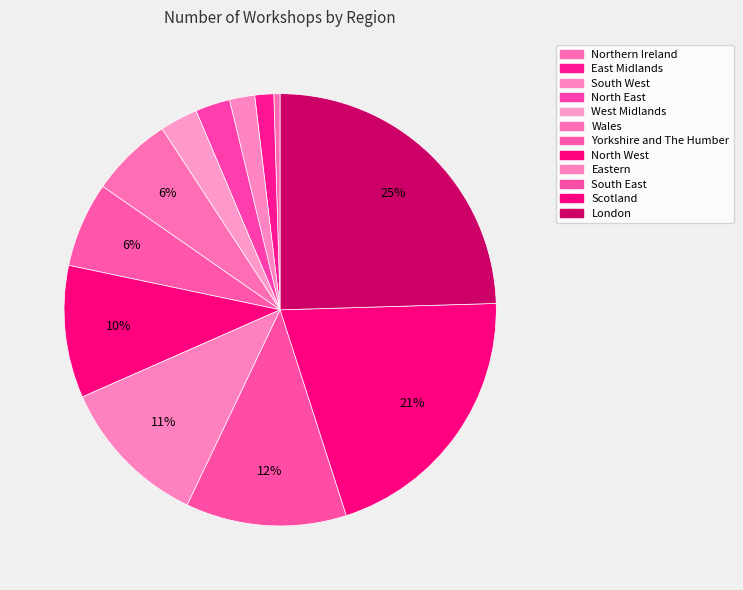

To the nearest percent, what portion does South West represent?

2%